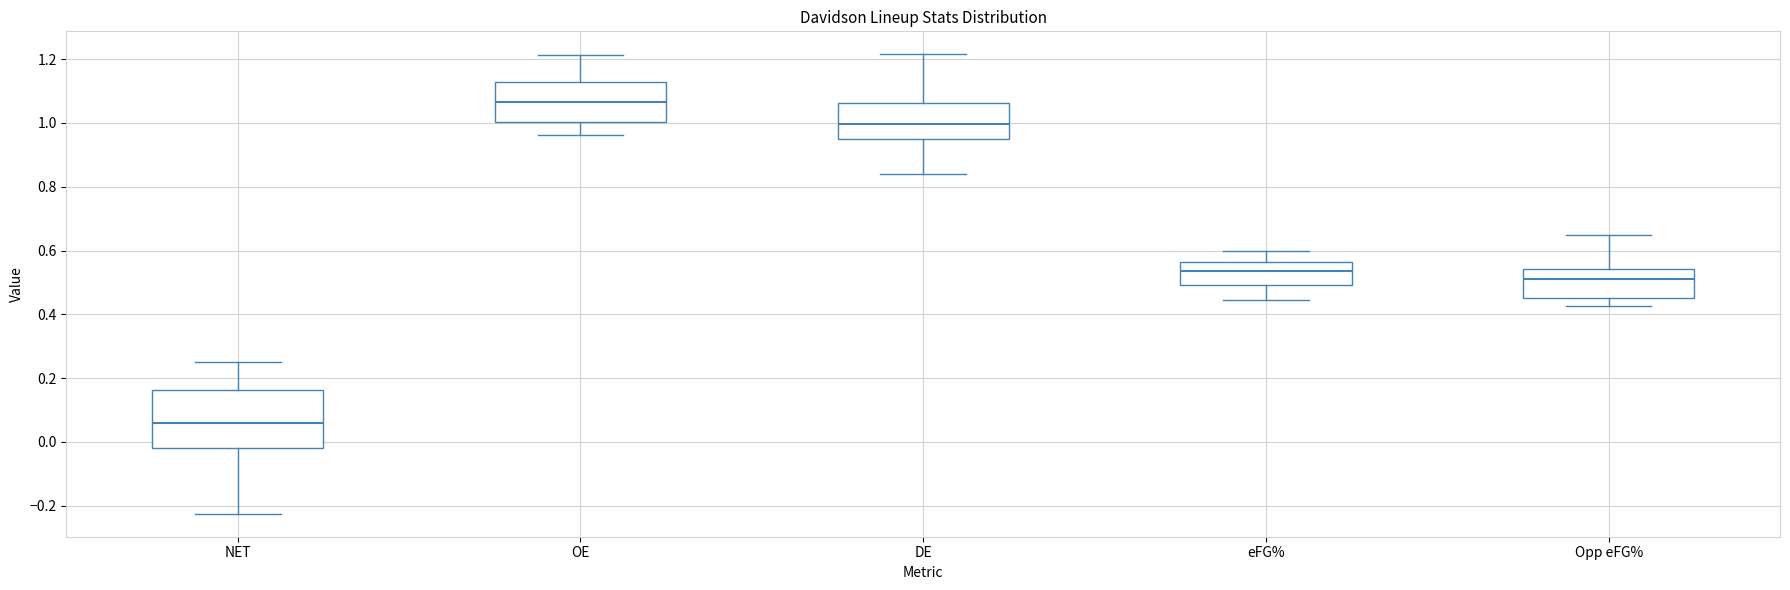

Where does the median line of the box for NET sit on the y-axis? The values are not printed on the chart, so give them approximately, as read against the axis.

0.06